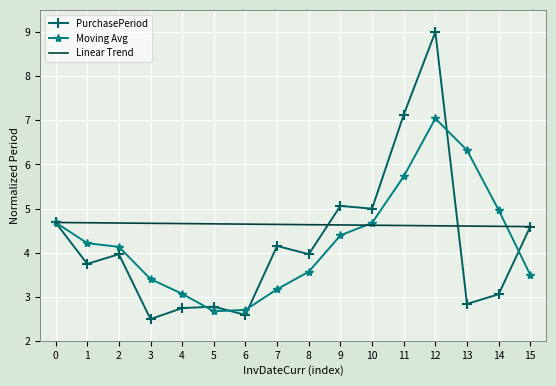

Which series has the largest total across all categories?

Linear Trend